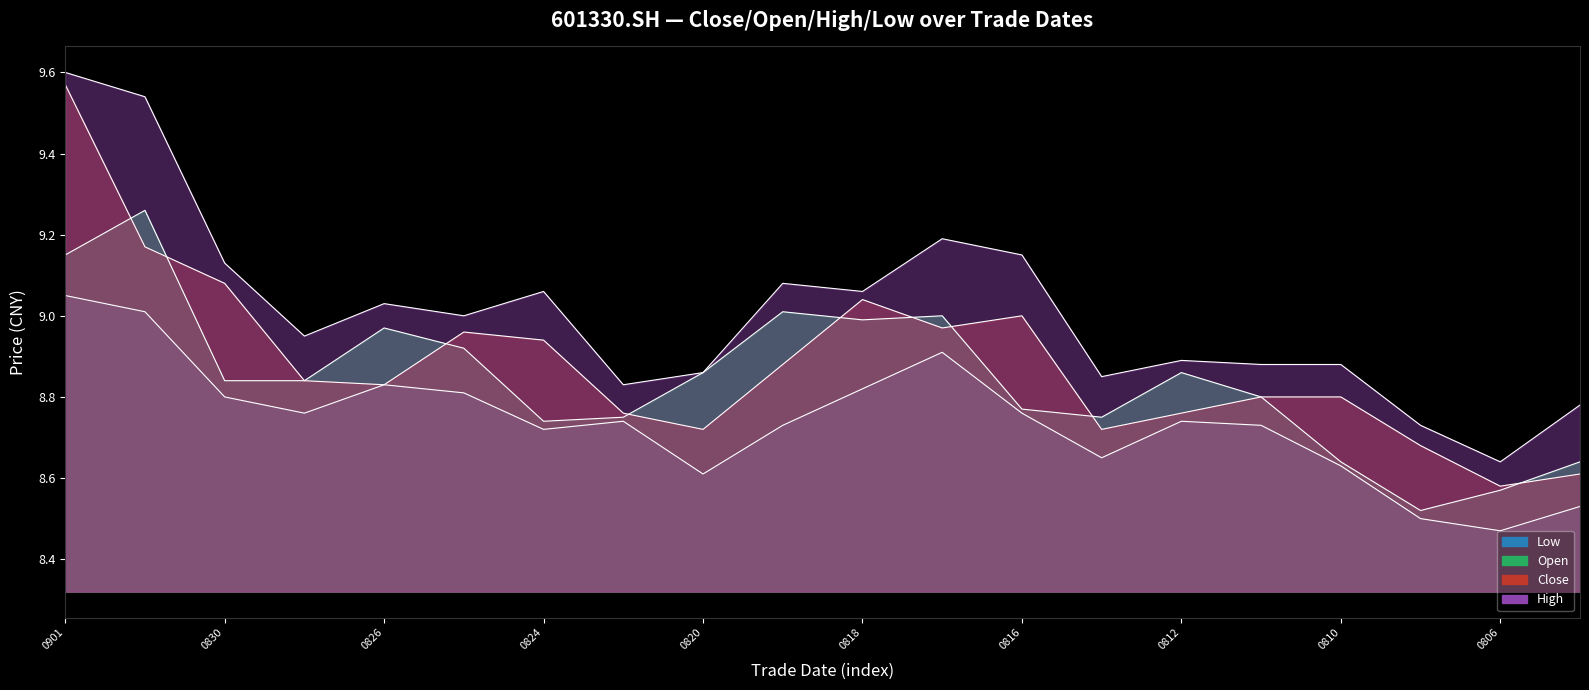

Rank the series by their average value, from lowest to highest.

low, open, close, high